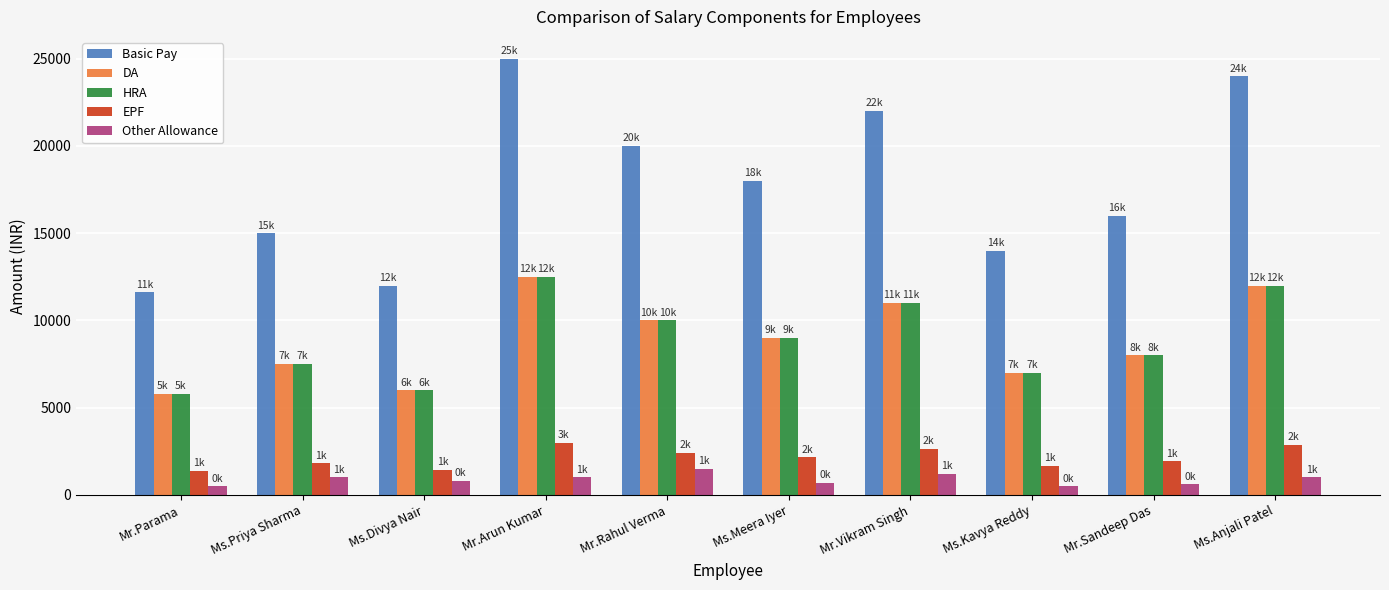

Is the value of DA at Mr.Parama greater than the value of EPF at Ms.Kavya Reddy?

Yes